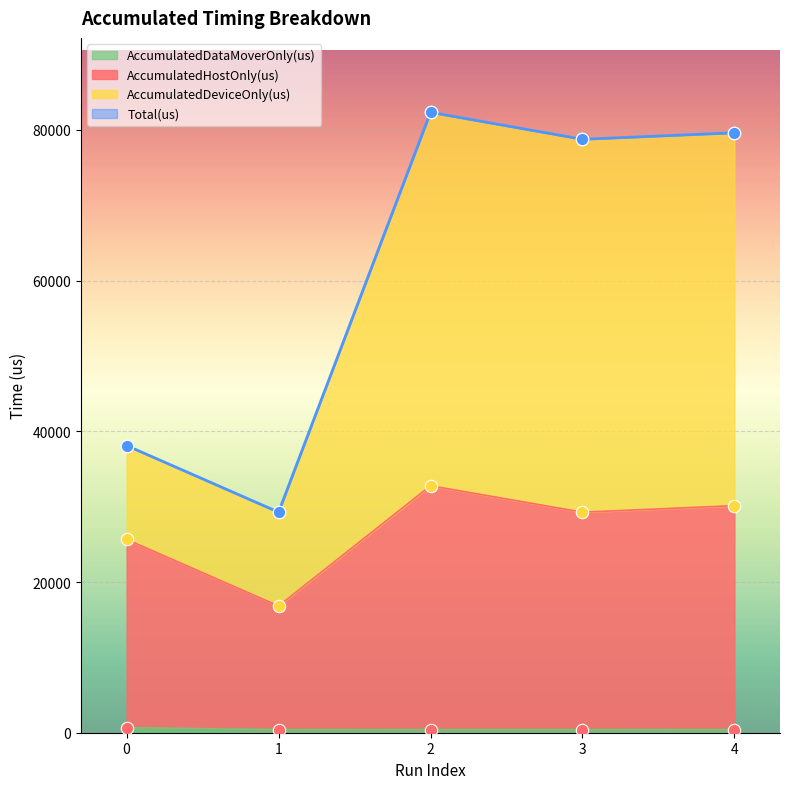

At how many categories does at least one series exceed 49375?

3